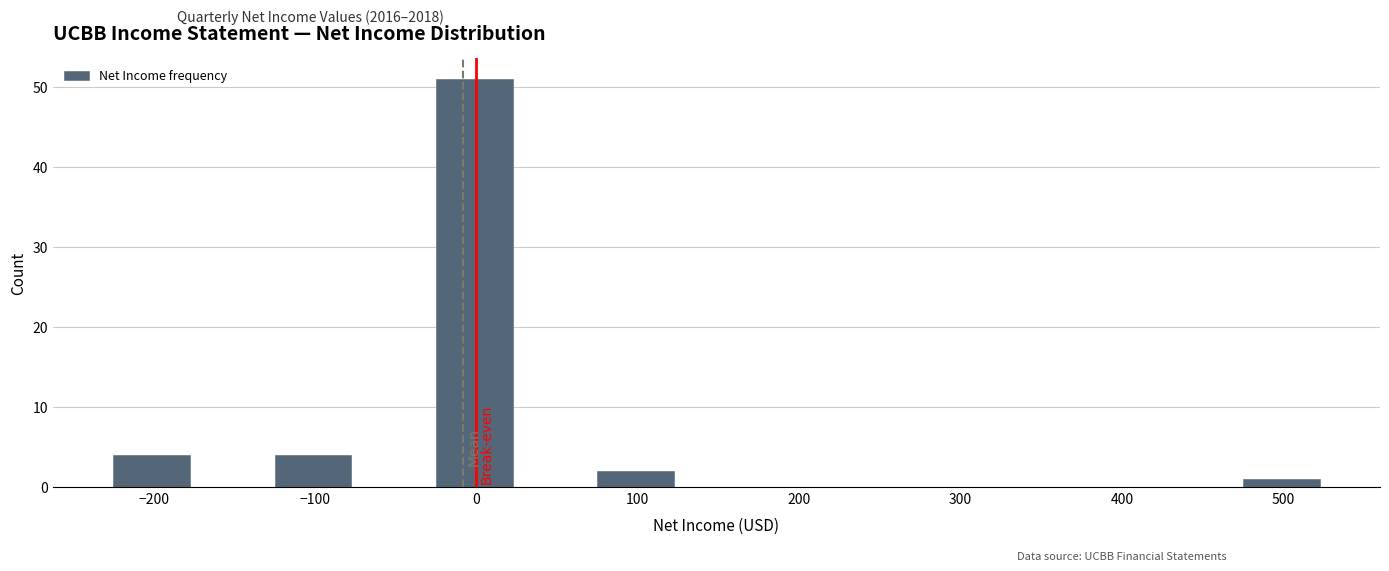

What is the height of the bar covering -125 to -75 on the x-axis? Neither the bar edges nor the heights are printed on the chart, so give them approximately, as read against the axes.

4